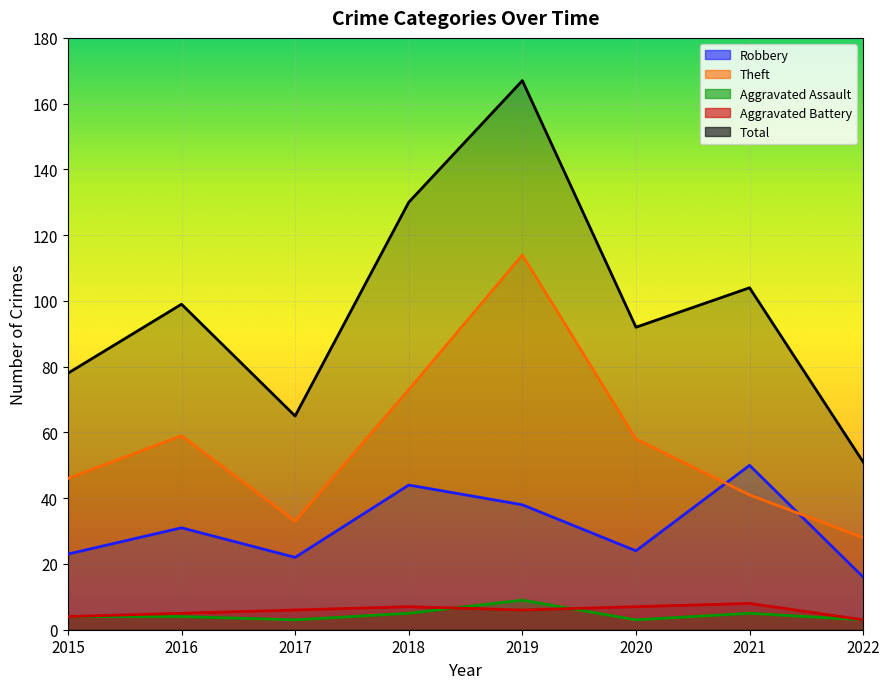

Reading right to left, list all the values displayed in this chart.

Robbery: 2022=16	2021=50	2020=24	2019=38	2018=44	2017=22	2016=31	2015=23
Theft: 2022=28	2021=41	2020=58	2019=114	2018=73	2017=33	2016=59	2015=46
Aggravated Assault: 2022=3	2021=5	2020=3	2019=9	2018=5	2017=3	2016=4	2015=4
Aggravated Battery: 2022=3	2021=8	2020=7	2019=6	2018=7	2017=6	2016=5	2015=4
Total: 2022=51	2021=104	2020=92	2019=167	2018=130	2017=65	2016=99	2015=78